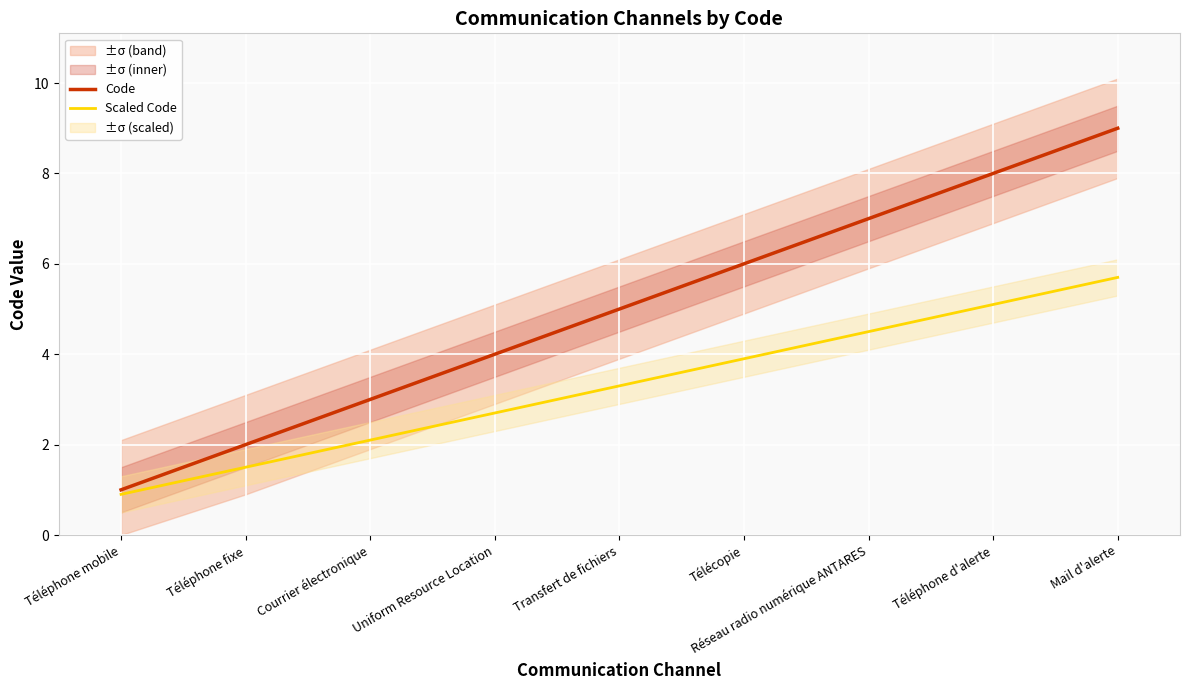

How many series are shown in this chart?

2